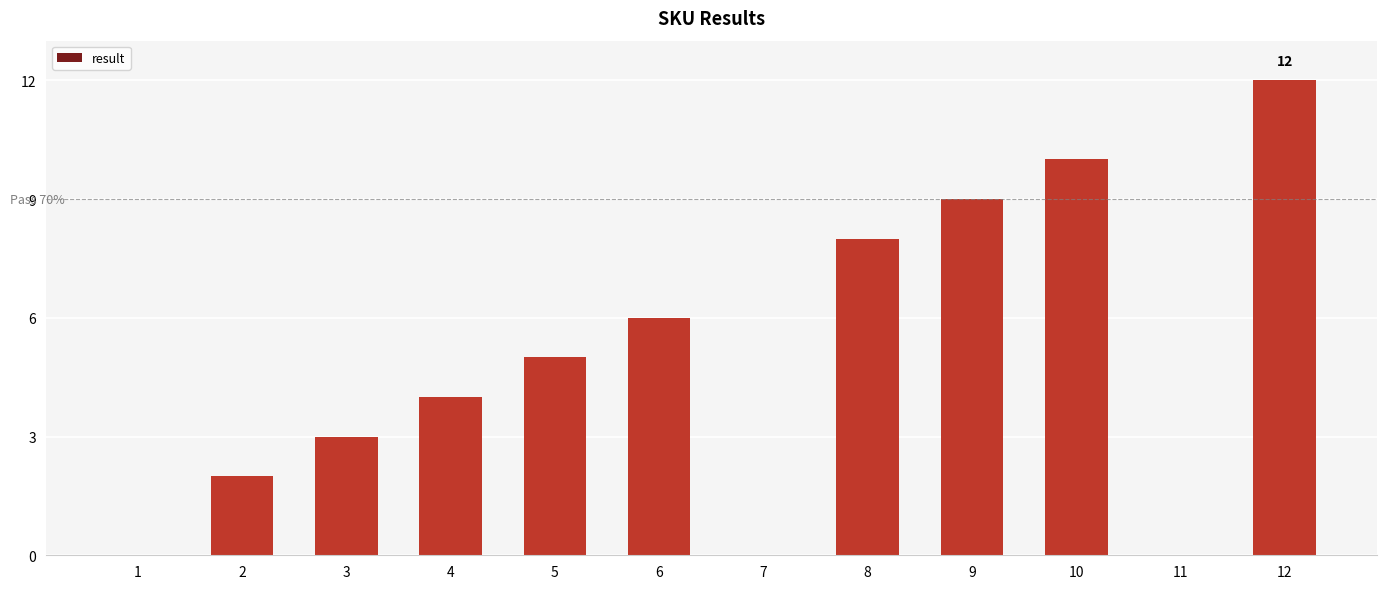

Reading left to right, transcribe all the data shown in this chart.

1=0	2=2	3=3	4=4	5=5	6=6	7=0	8=8	9=9	10=10	11=0	12=12